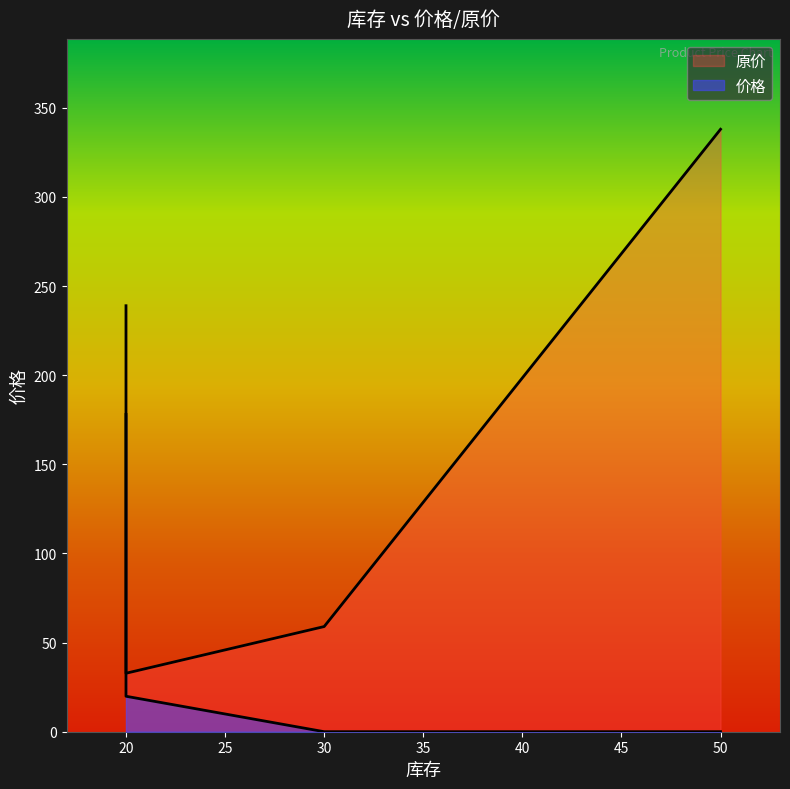

At which label does the data first exceed 19?

20